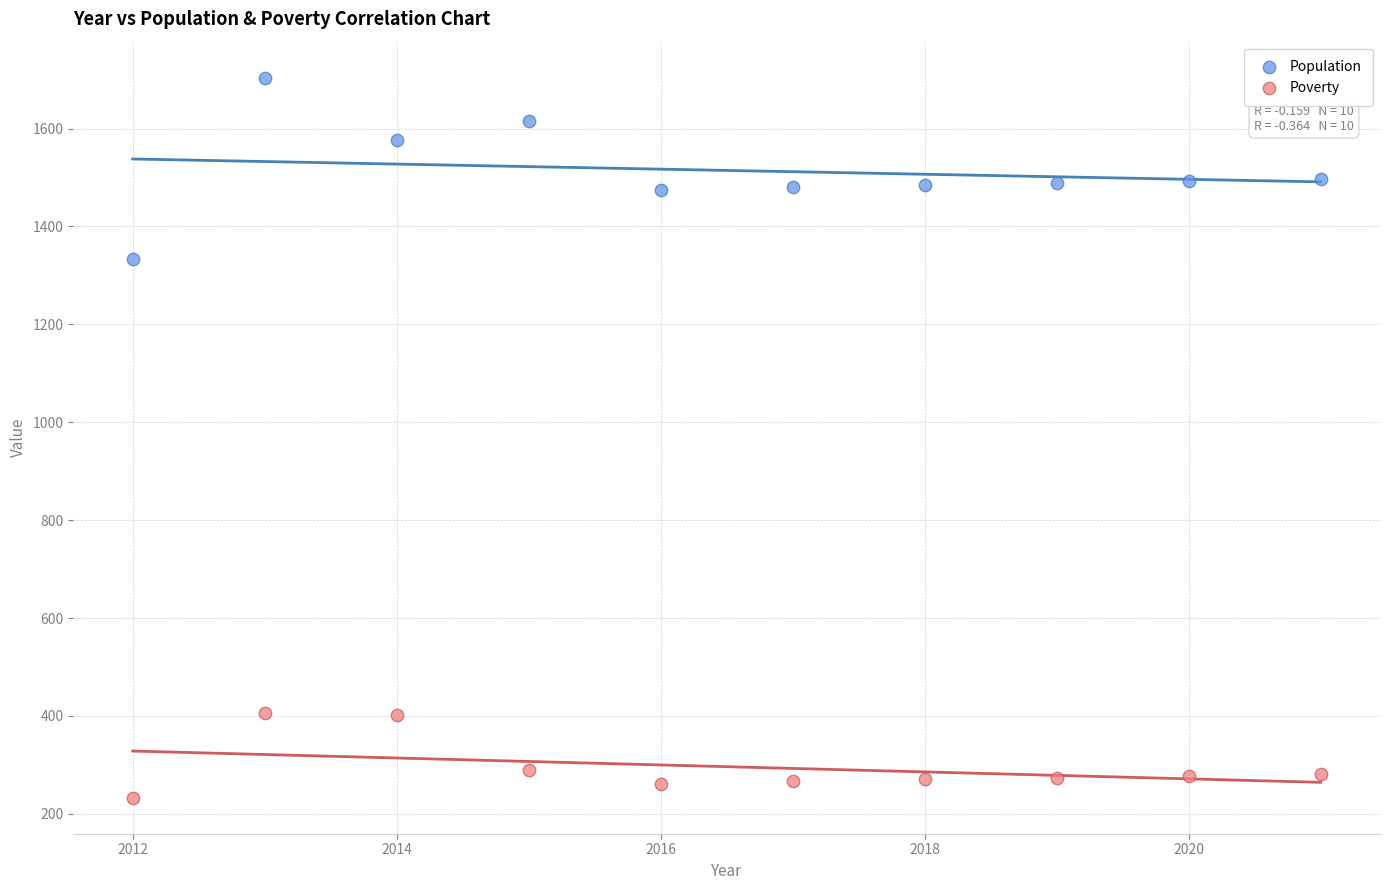

What are all the series names shown in the legend?

Population, Poverty